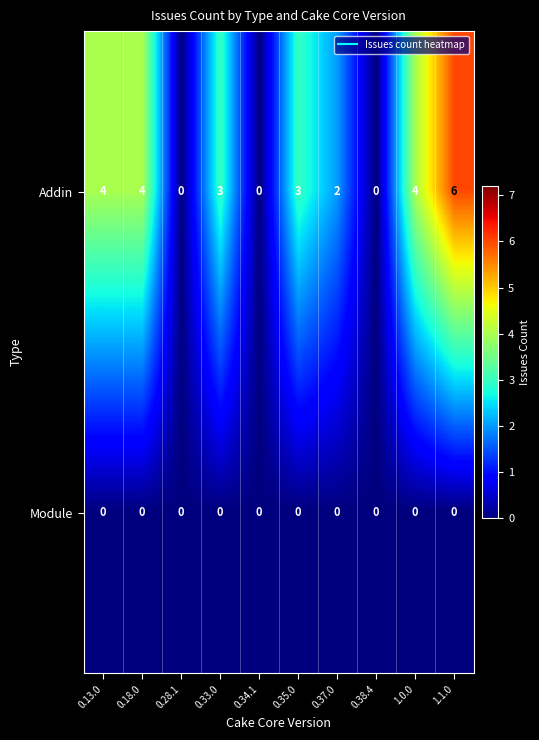

At 0.37.0, list the series in order from smallest to largest.

Module, Addin